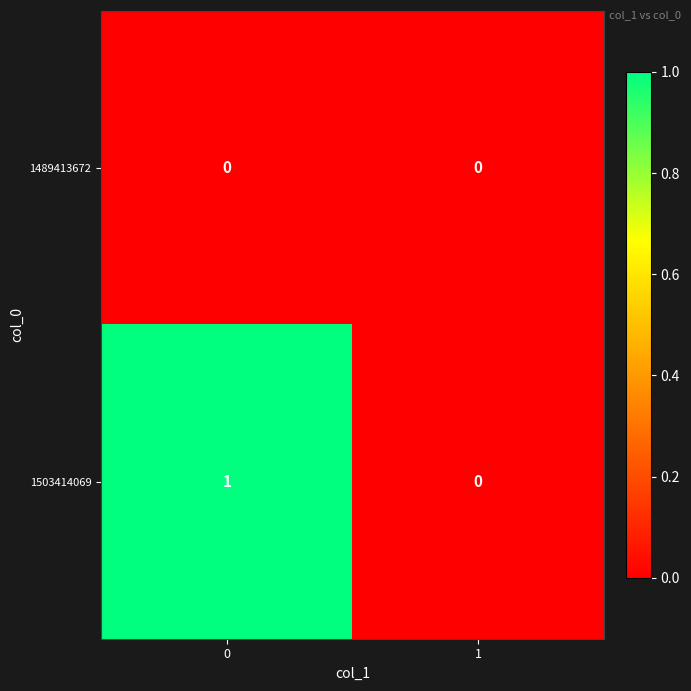

Is the value of 1489413672 at 0 greater than the value of 1503414069 at 0?

No